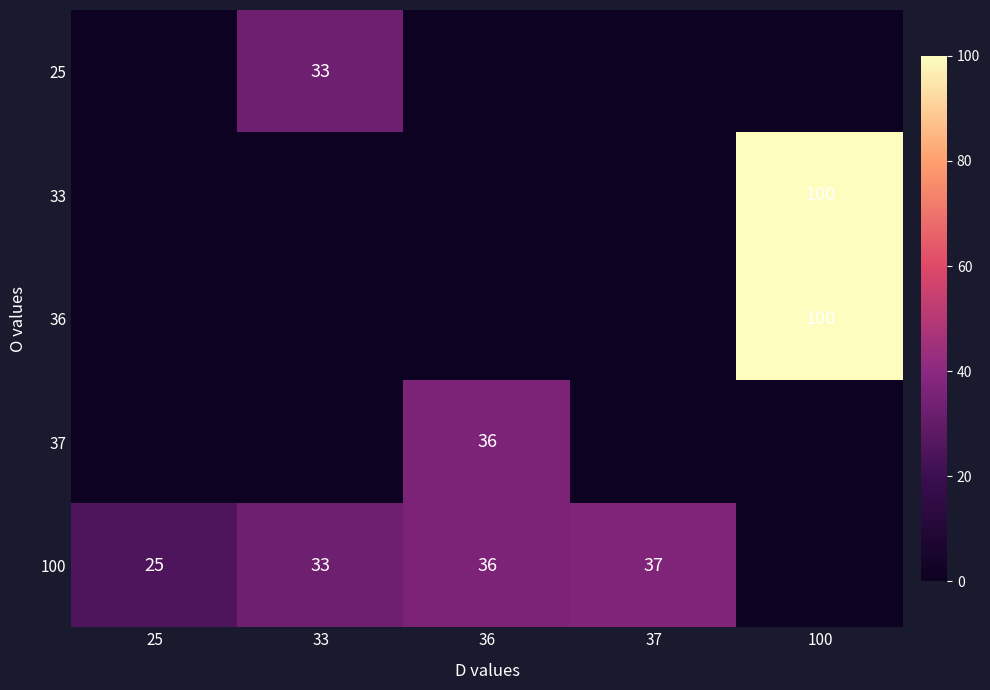

What is the difference between the 100 values at 25 and 37?

12